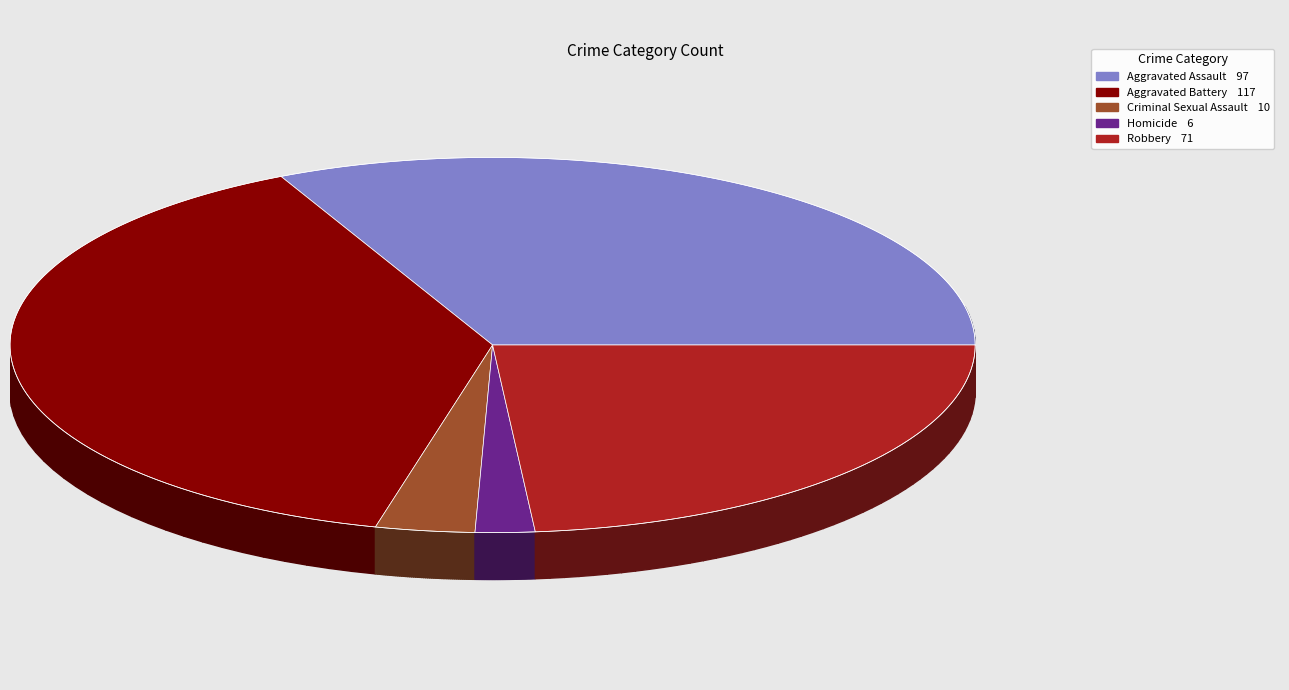

How many slices are in this pie chart?

5